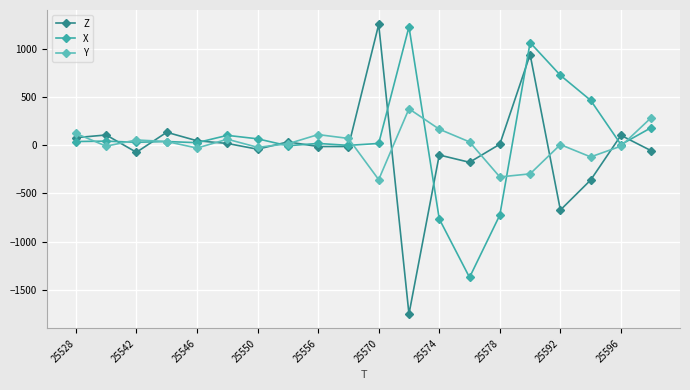

True or false: X has more than 1 points higher than both neighbors.

True